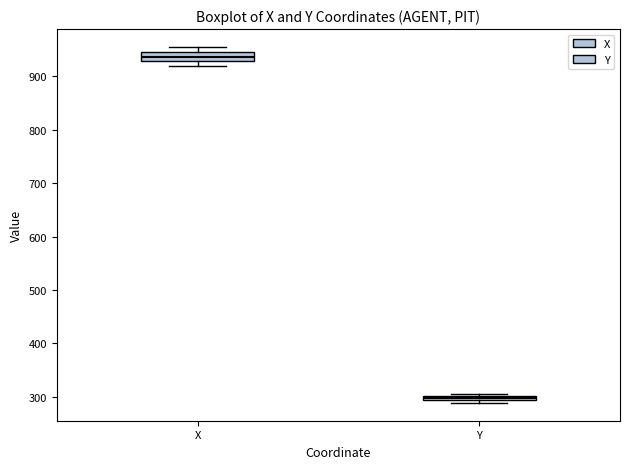

Where does the median line of the box for X sit on the y-axis? The values are not printed on the chart, so give them approximately, as read against the axis.

940